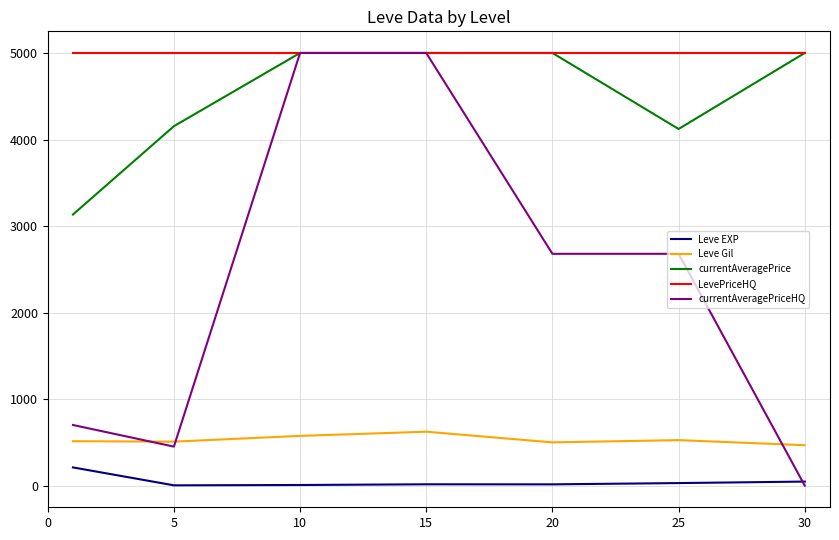

What is the highest value of the currentAveragePriceHQ series?

5000.0